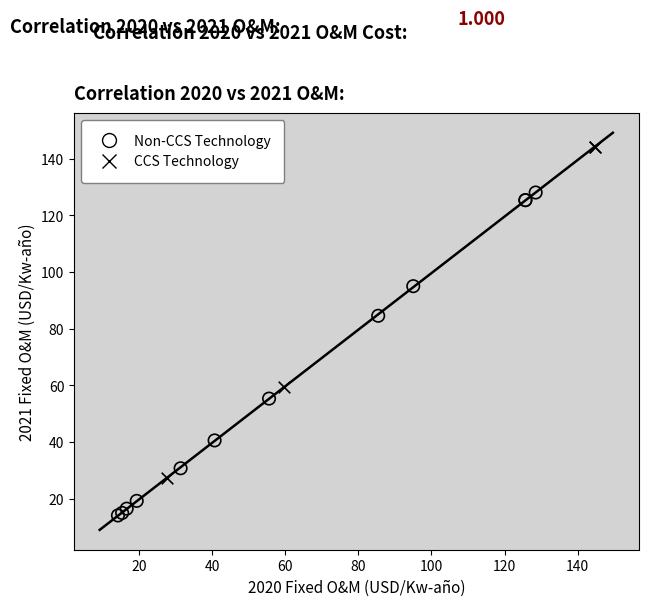

Which series contains the lowest Y value?

Non-CCS Technology